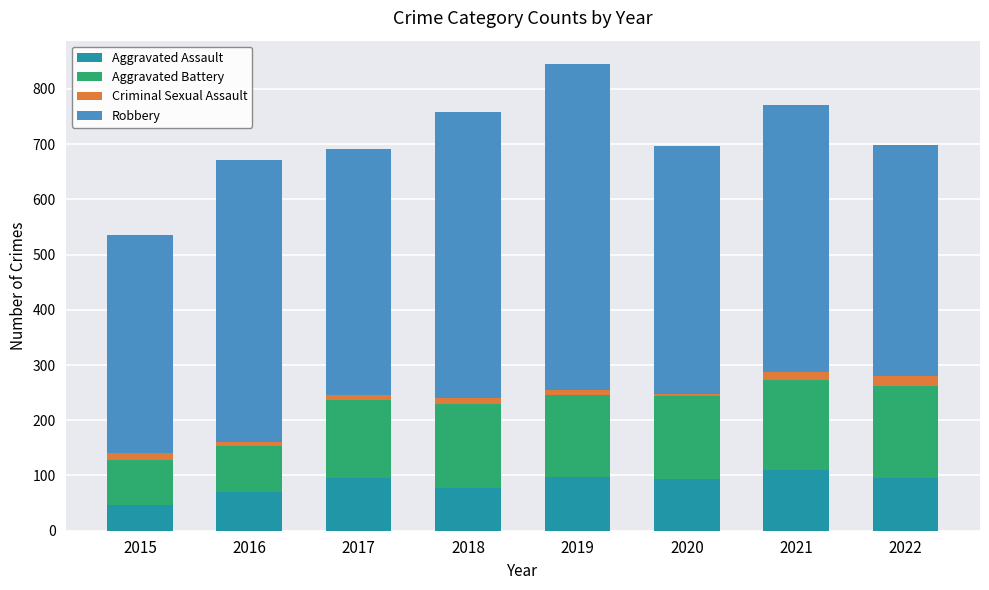

How many data points does each series have?

8